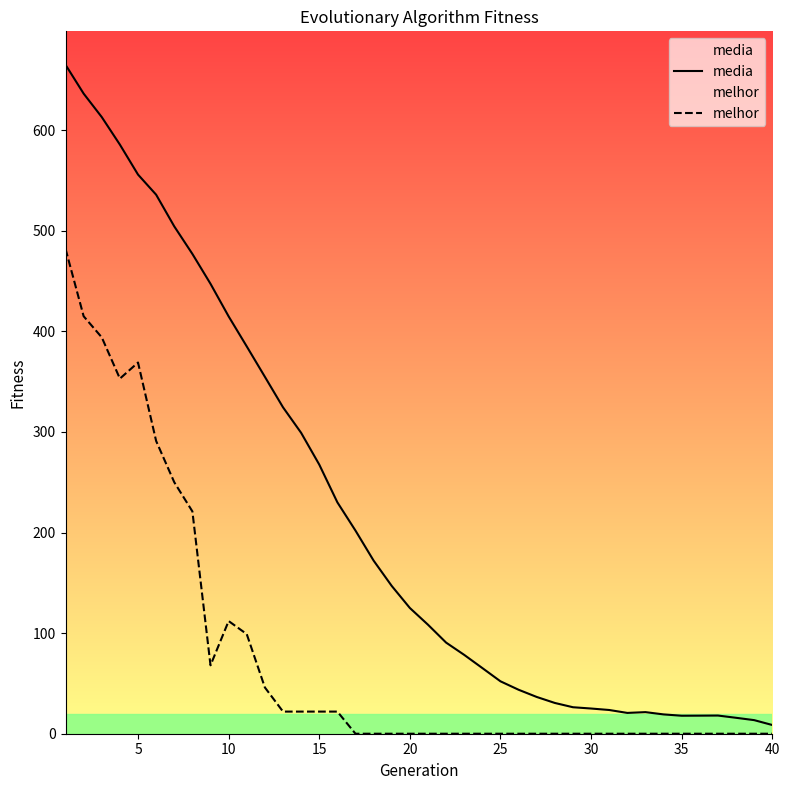

Is this an area chart (filled region under the line)?

No